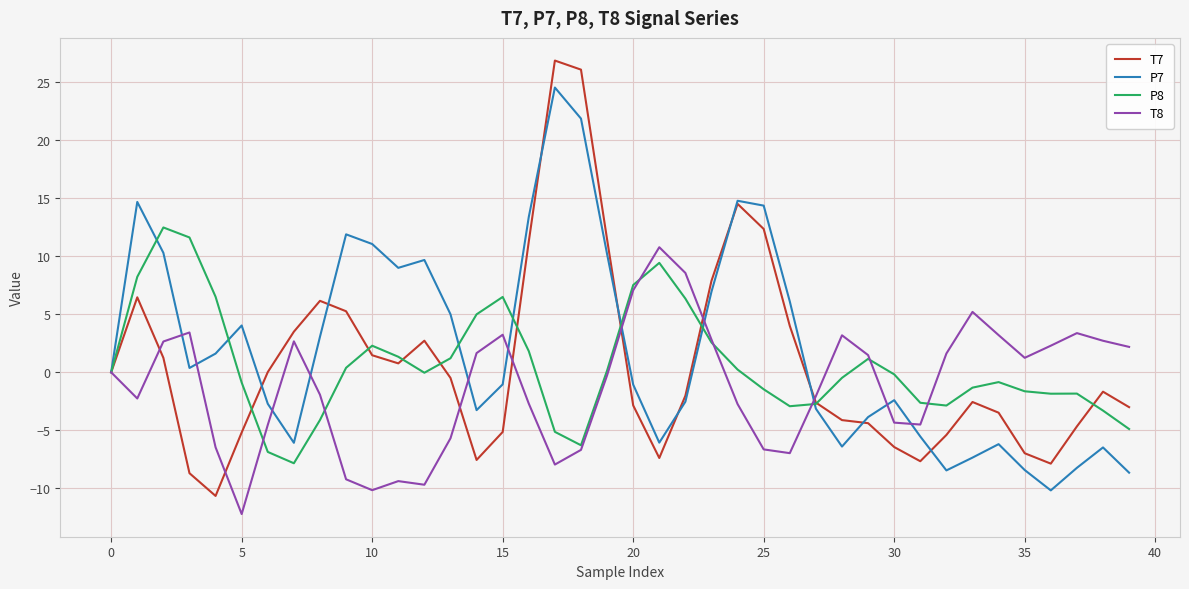

What is the difference between the second highest and second lowest values in the T7 series?

34.8